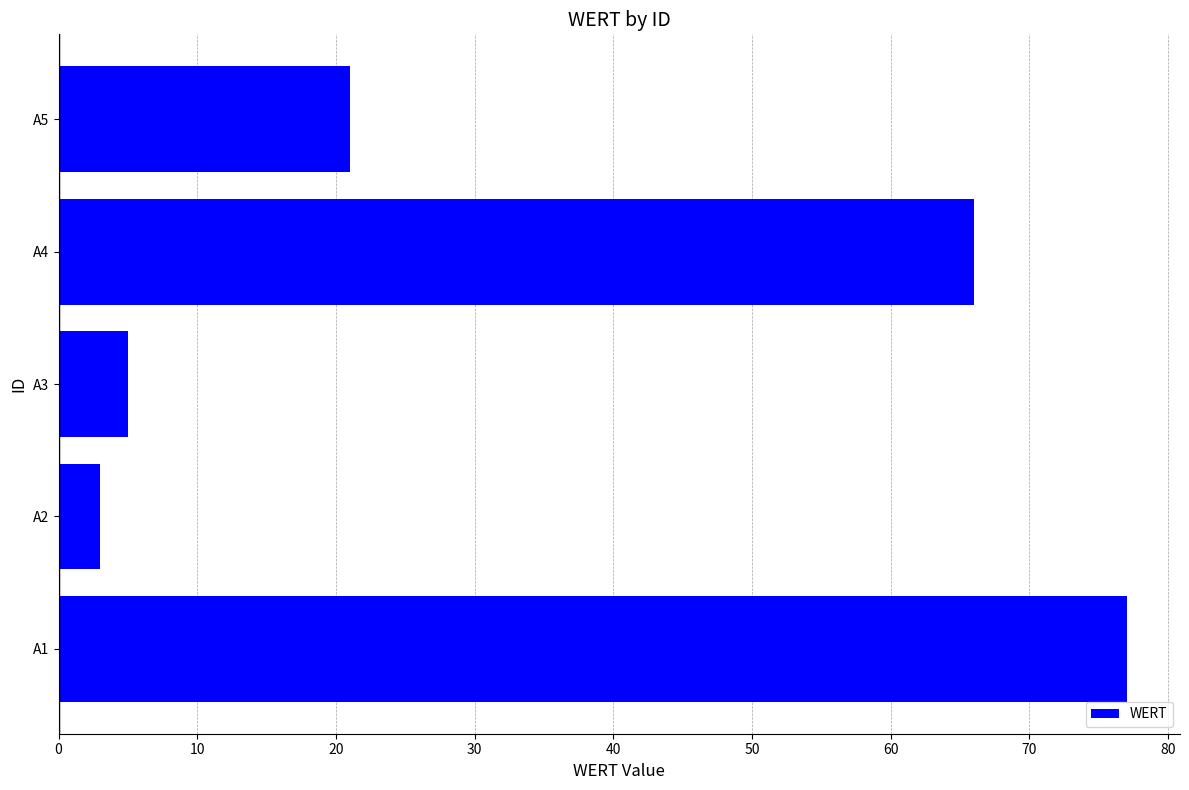

Rank the categories by value from lowest to highest.

A2, A3, A5, A4, A1